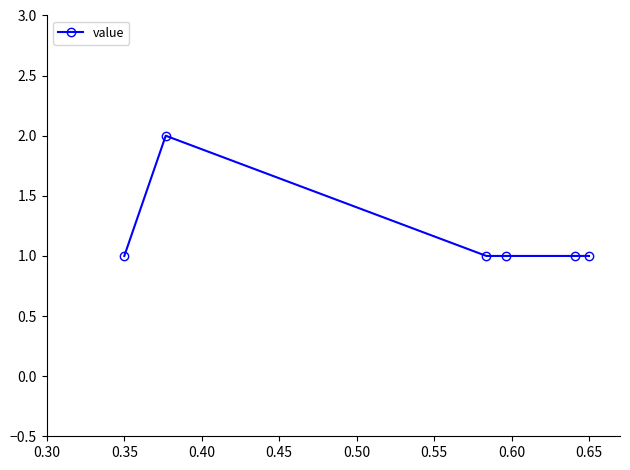

What is the minimum value shown in the chart?

1